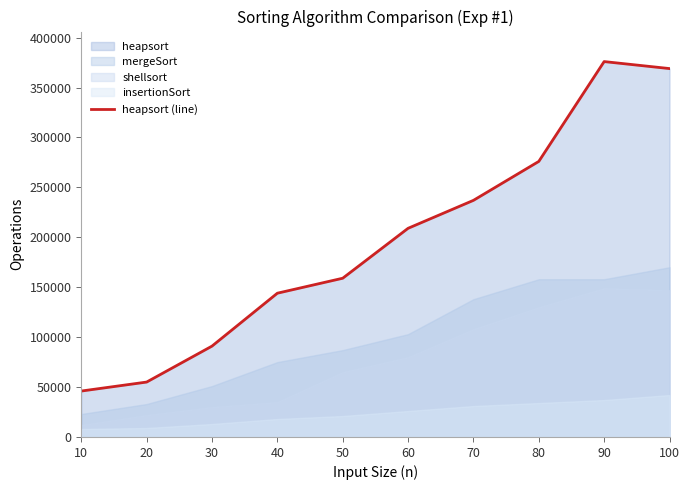

What is the sum of all values?

1962000